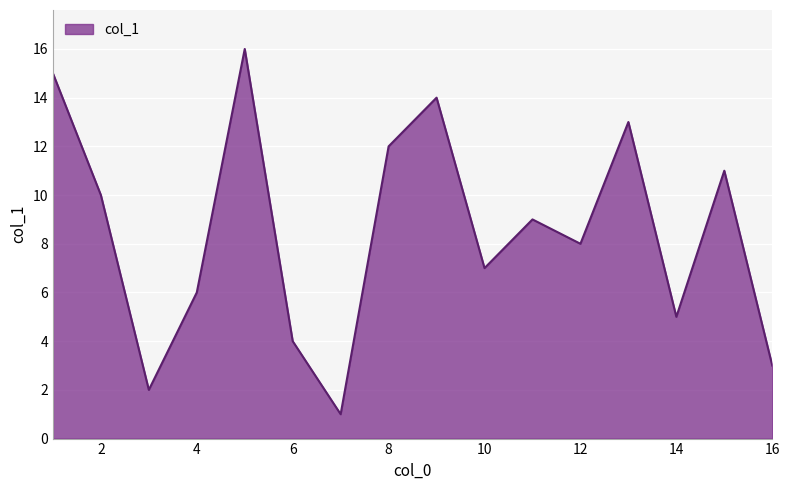

What is the maximum value shown in the chart?

16